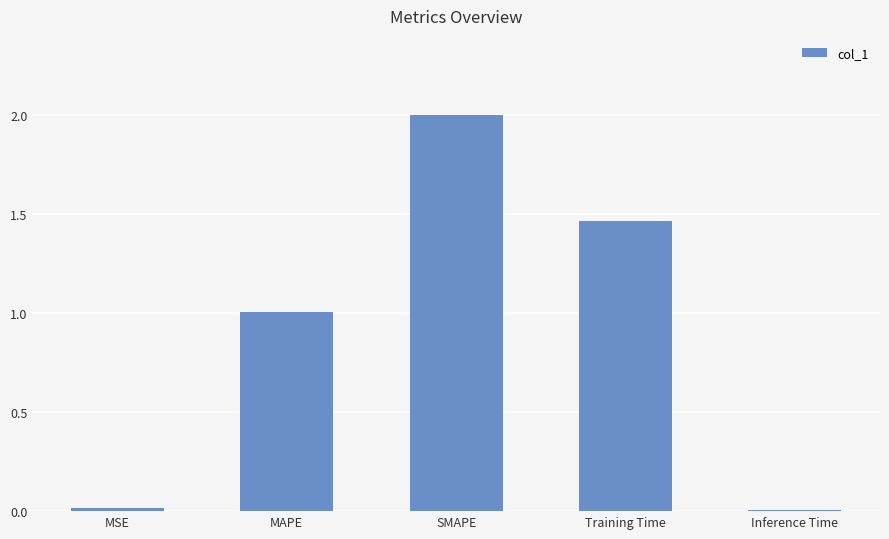

Which category has the highest value across all series?

SMAPE